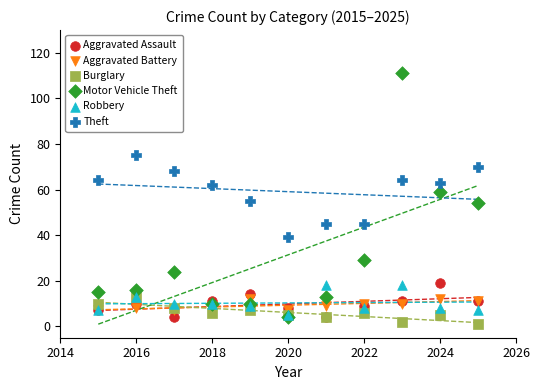

Which series reaches the minimum Y coordinate?

Burglary